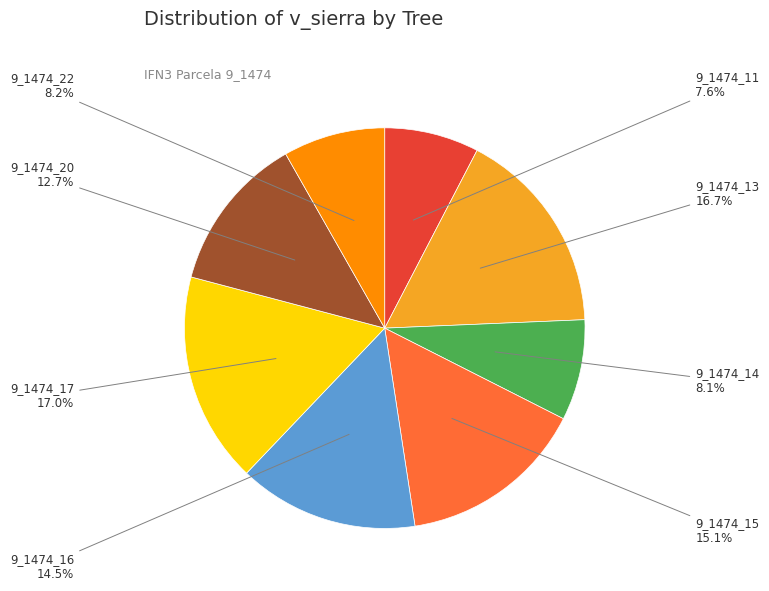

Count the number of slices in the pie.

8